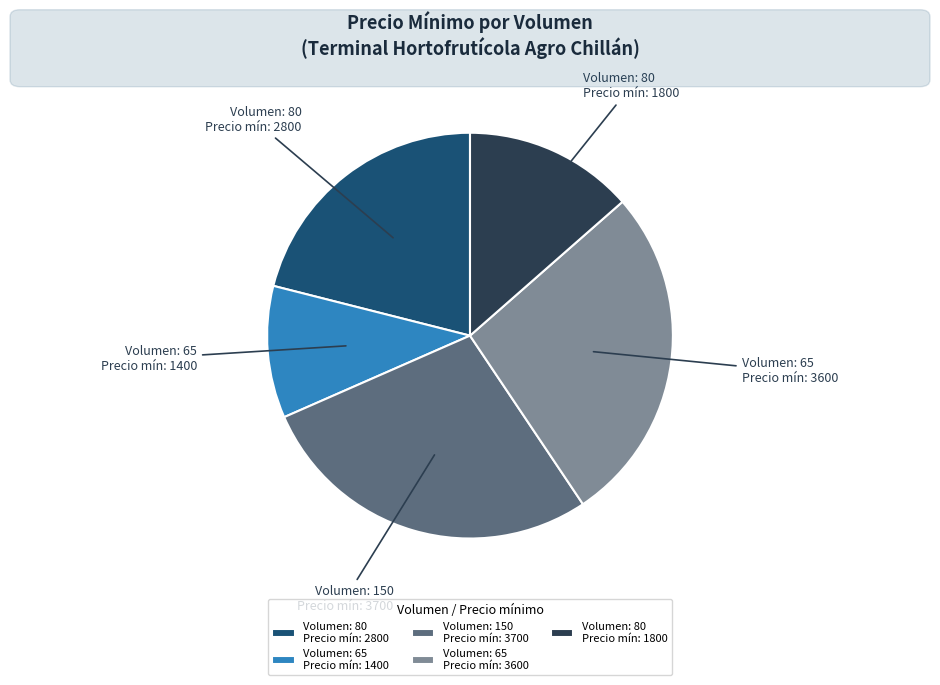

Does any single category account for the majority?

No